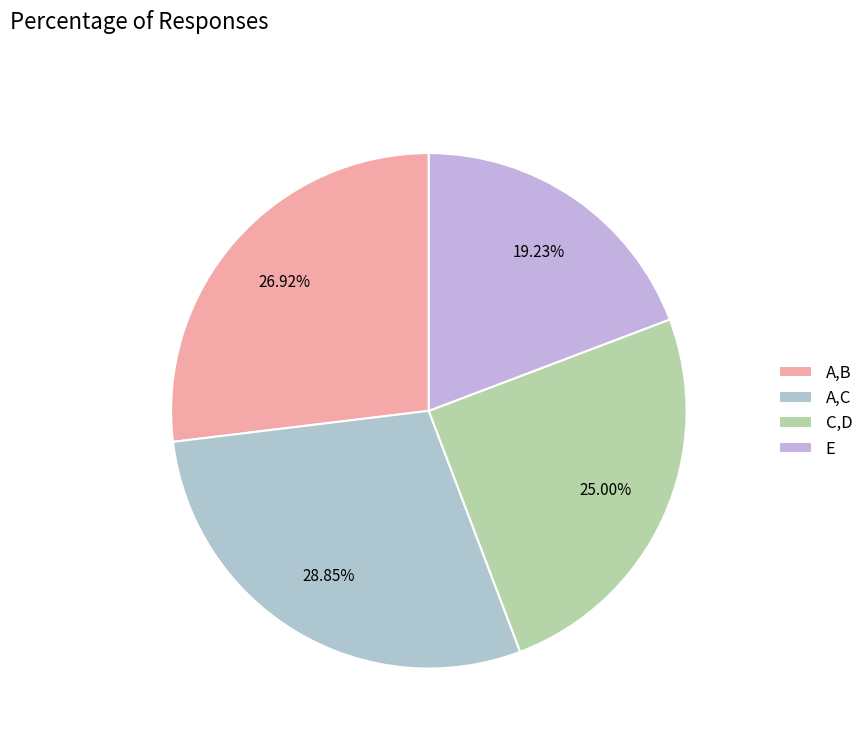

Which category has the biggest portion of the pie?

A,C